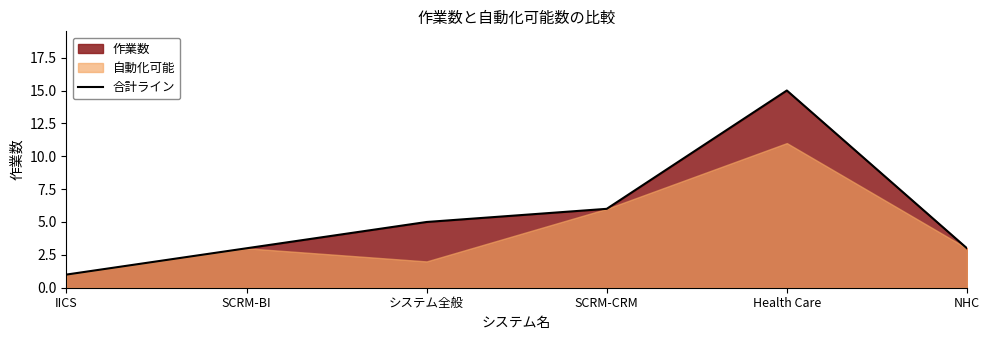

What is the value of the 2nd point from the left?

3